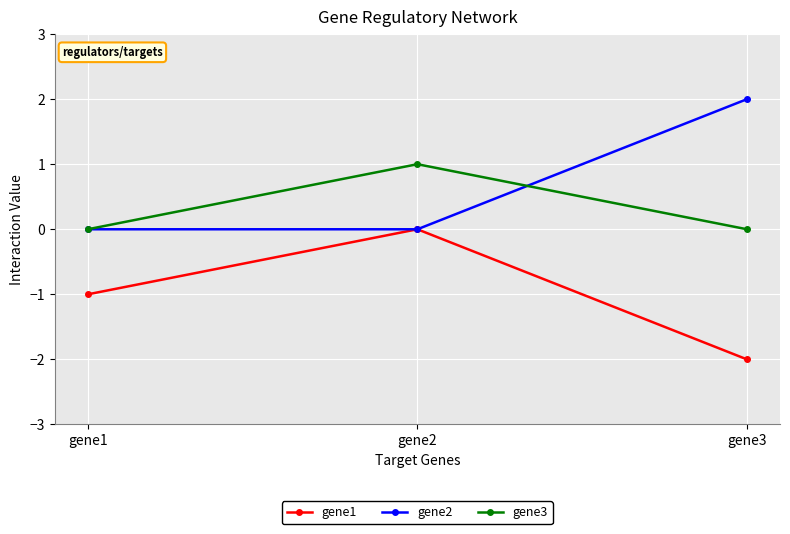

True or false: gene3 has a value of 0 at gene3.

True